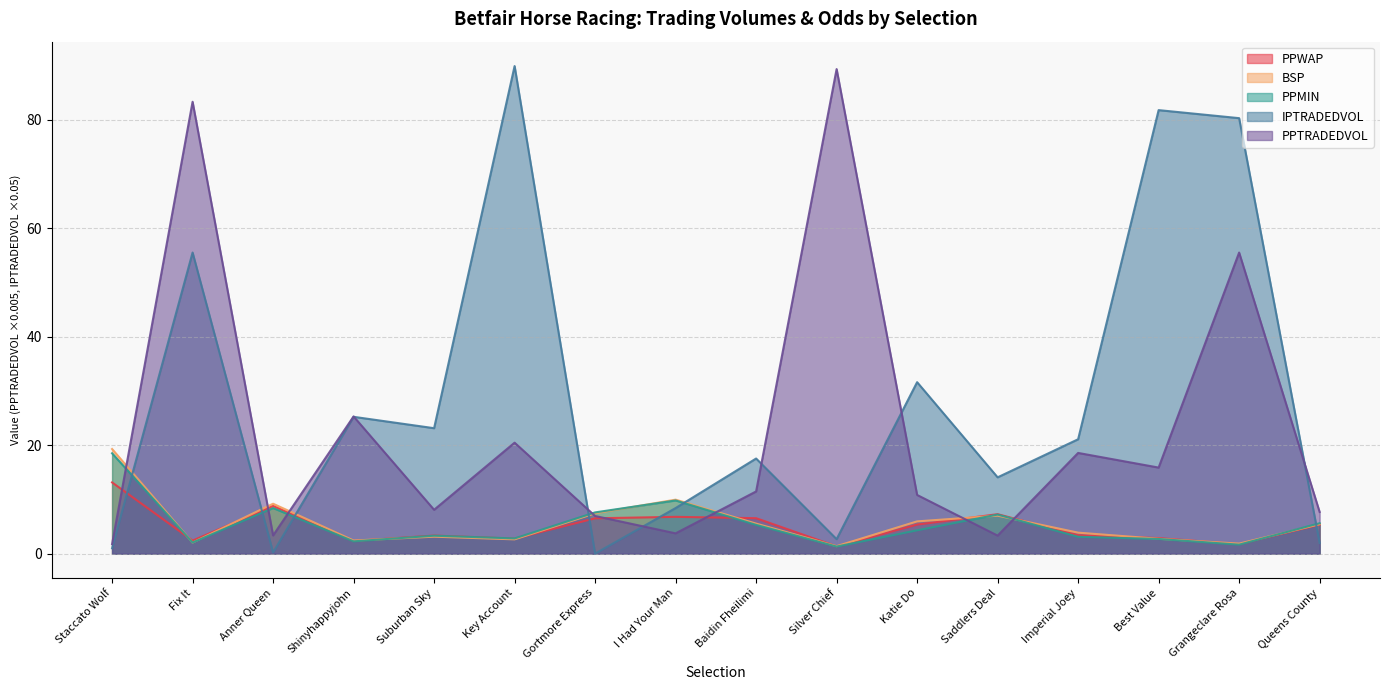

Reading left to right, list all the values displayed in this chart.

PPWAP: 13.1	2.4	8.8	2.3	3.3	2.8	6.5	6.8	6.5	1.3	5.3	7.3	3.4	2.9	1.7	5.3
BSP: 19.3	2.0	9.2	2.4	3.1	2.6	7.4	9.9	5.5	1.4	5.9	7.0	3.9	2.7	1.8	5.4
PPTRADEDVOL: 1.8	83.3	3.3	25.3	8.1	20.5	6.9	3.7	11.5	89.4	10.8	3.3	18.6	15.9	55.5	7.7
IPTRADEDVOL: 1.0	55.5	0.2	25.2	23.1	89.9	0.0	8.4	17.5	2.7	31.6	14.1	21.1	81.8	80.3	2.0
PPMIN: 18.5	2.0	8.4	2.3	3.3	2.8	7.6	9.8	5.3	1.3	4.3	7.2	3.1	2.7	1.6	5.6